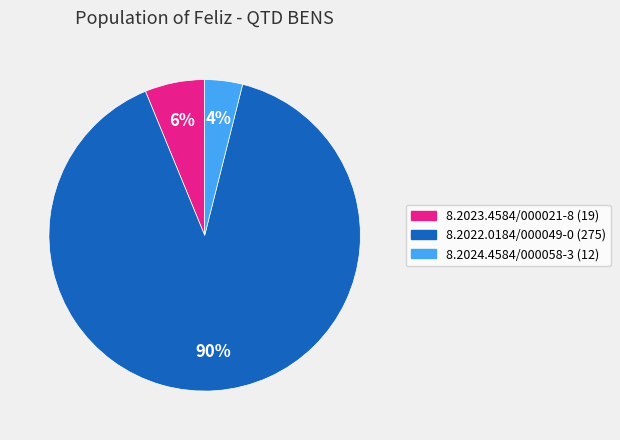

Is the sum of 8.2023.4584/000021-8 (19) and 8.2022.0184/000049-0 (275) greater than half?

Yes